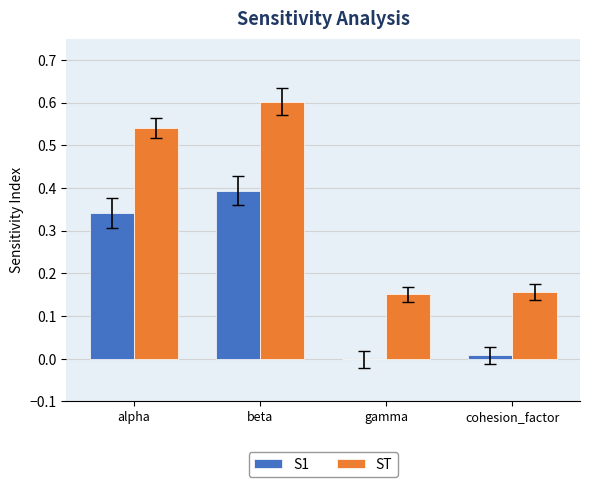

What value does the ST series have at beta?

0.6